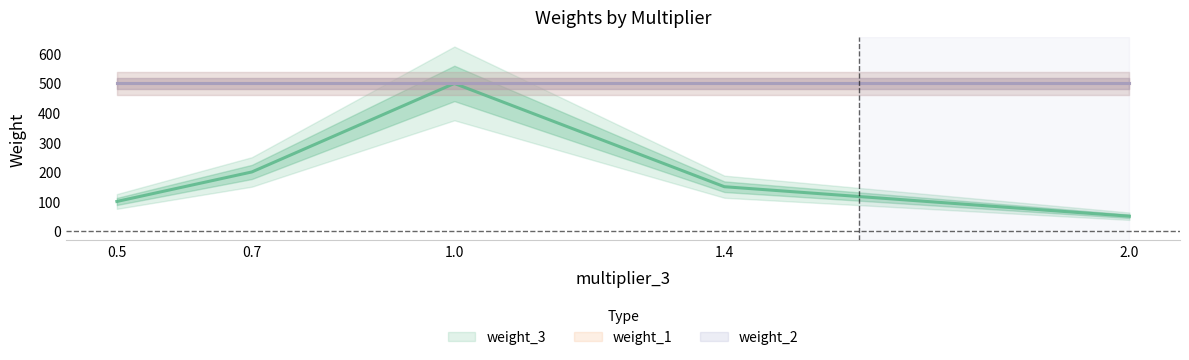

True or false: weight_3 has a value of 200 at 0.7.

True